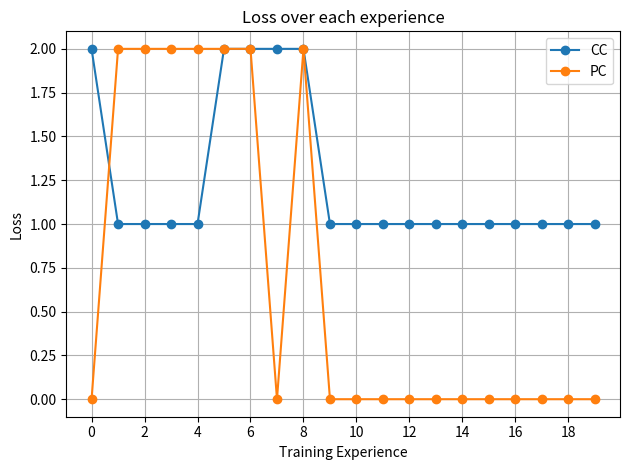

Which series has the largest range (max minus min)?

PC